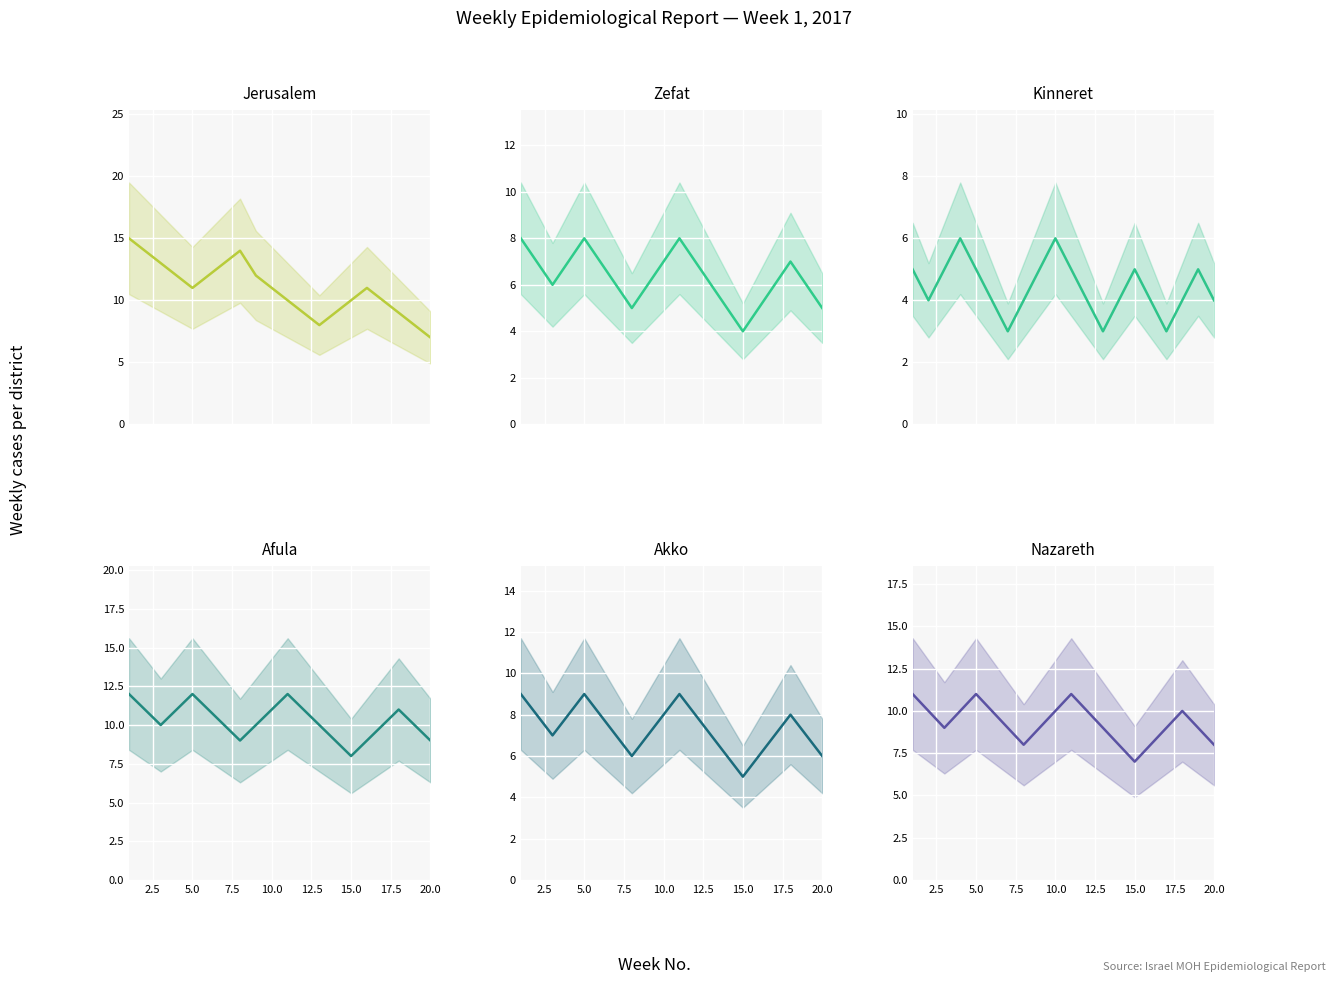

Is it true that Jerusalem equals 7 at 0.0?

False